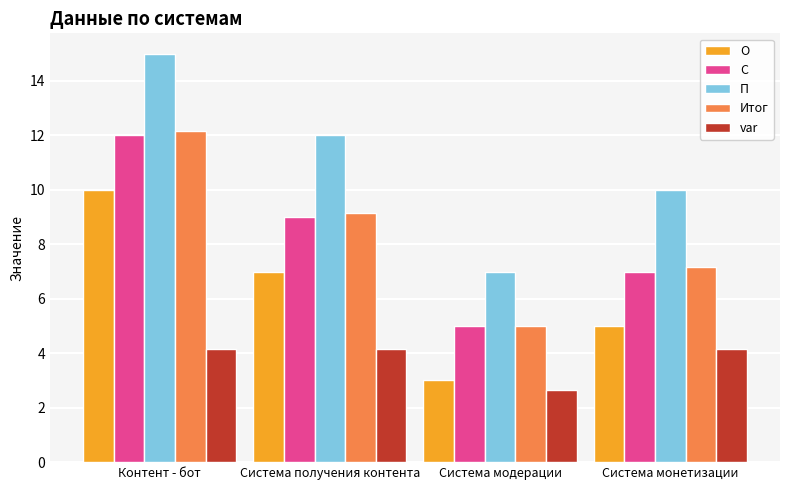

Reading left to right, what are all the values shown in this chart?

О: 10.0	7.0	3.0	5.0
С: 12.0	9.0	5.0	7.0
П: 15.0	12.0	7.0	10.0
Итог: 12.2	9.2	5.0	7.2
var: 4.2	4.2	2.7	4.2